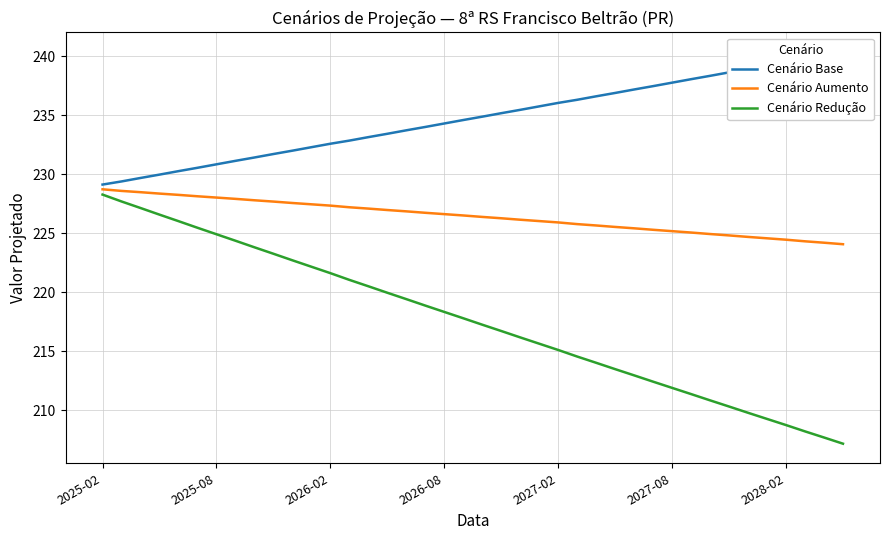

What is the minimum value for Cenário Aumento?

224.1